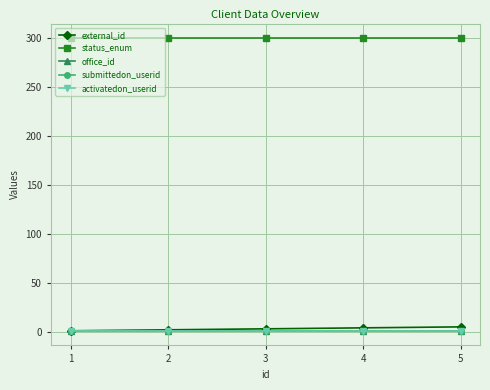

Reading right to left, list all the values displayed in this chart.

external_id: 5=5	4=4	3=3	2=2	1=1
status_enum: 5=300	4=300	3=300	2=300	1=300
office_id: 5=1	4=1	3=1	2=1	1=1
submittedon_userid: 5=1	4=1	3=1	2=1	1=1
activatedon_userid: 5=1	4=1	3=1	2=1	1=1